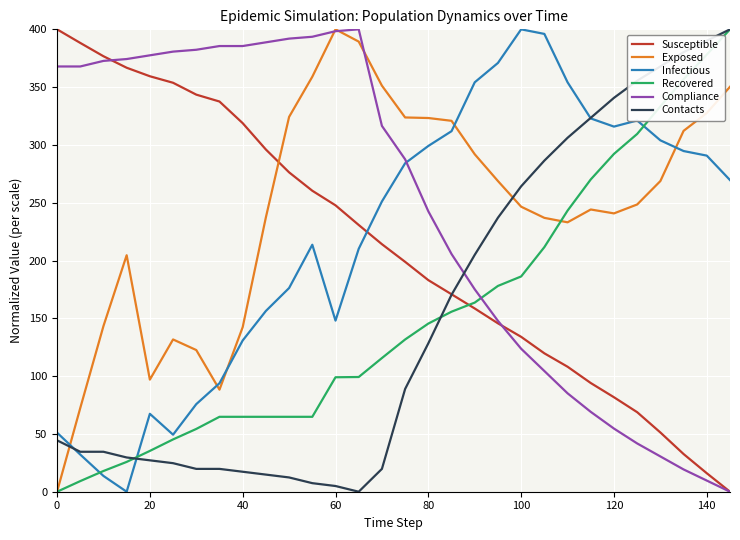

True or false: Infectious and Exposed cross at least once.

True